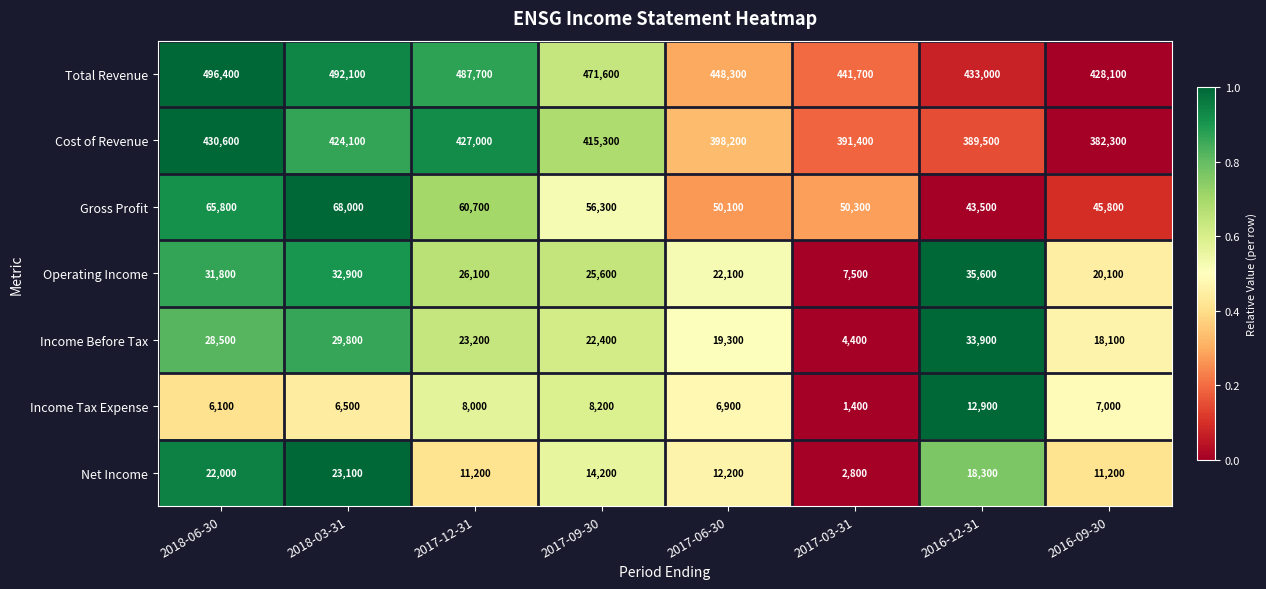

The value of Cost of Revenue at 2017-06-30 is 189516. True or false?

False